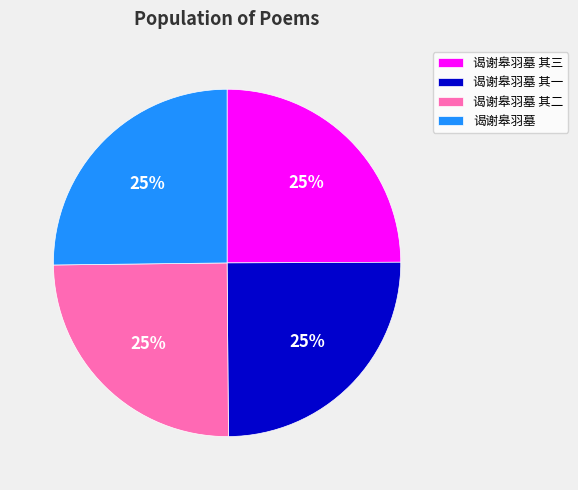

Count the number of slices in the pie.

4